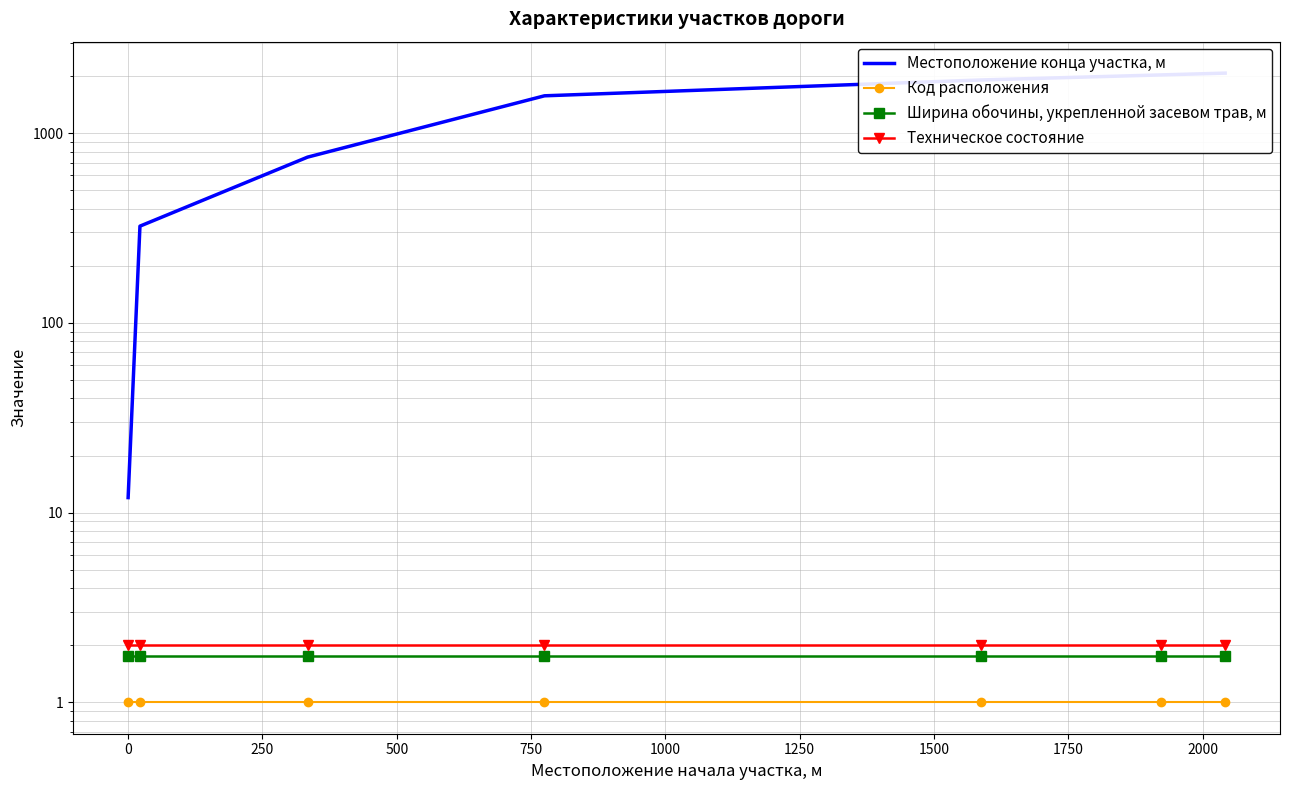

How many values in the Местоположение конца участка, м series exceed 1577?

3